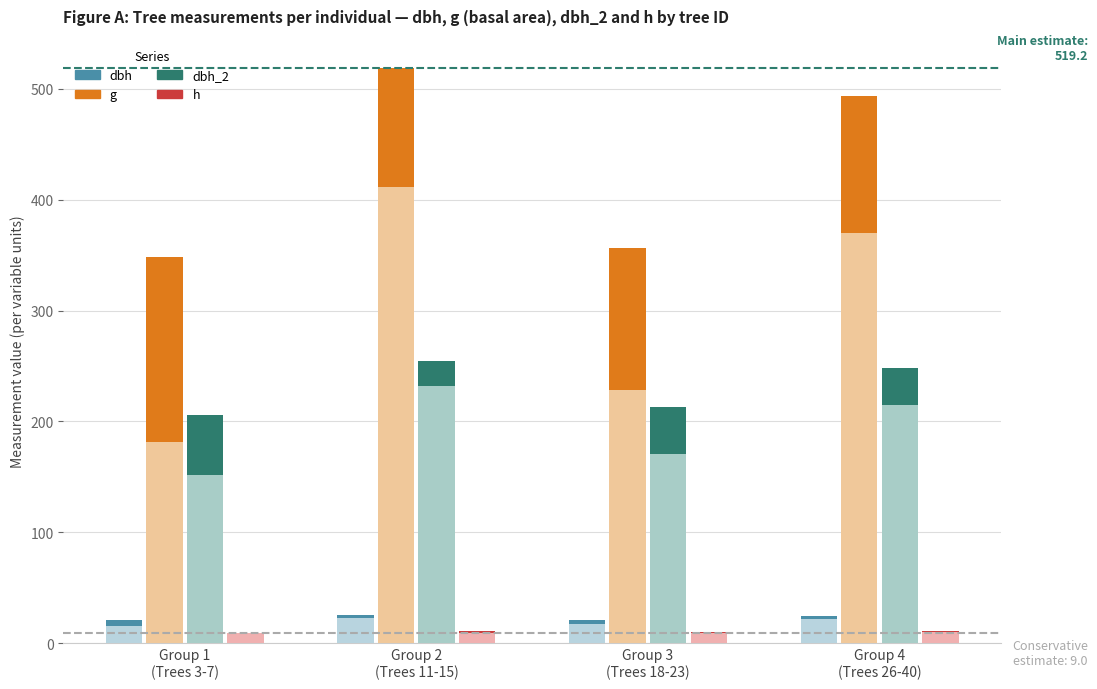

At how many categories does at least one series exceed 132?

4